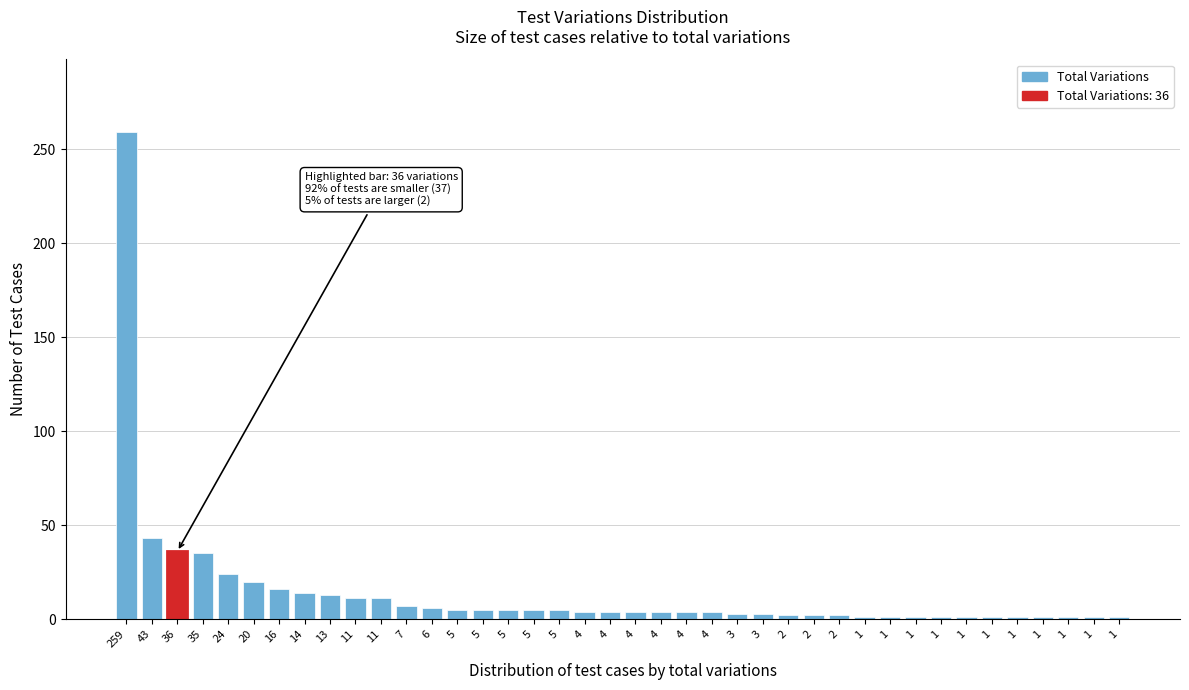

How many bars are there in total?

40